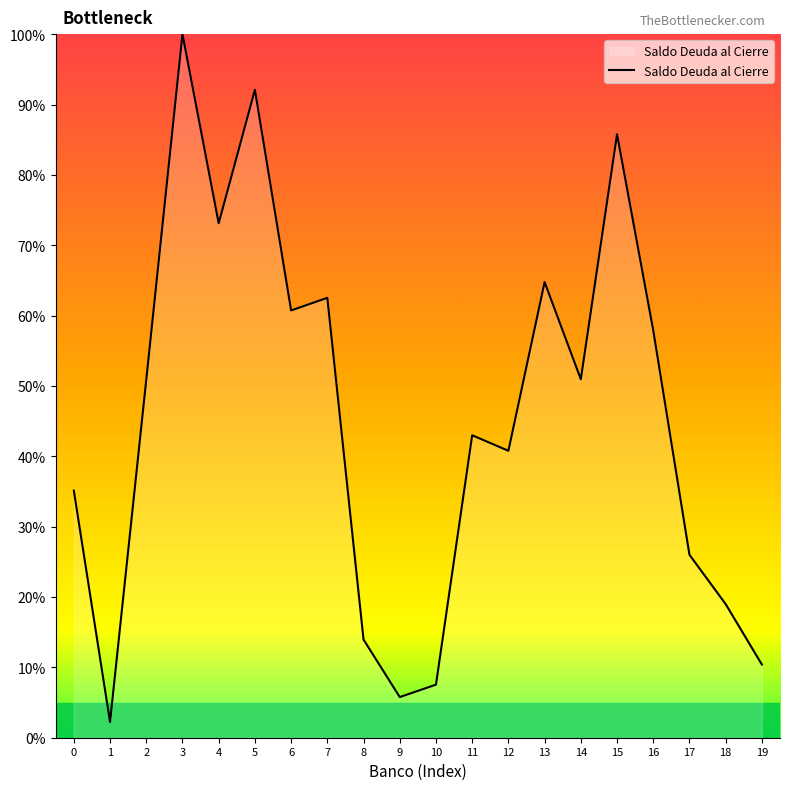

What is the difference between the values at 12 and 8?

26.8